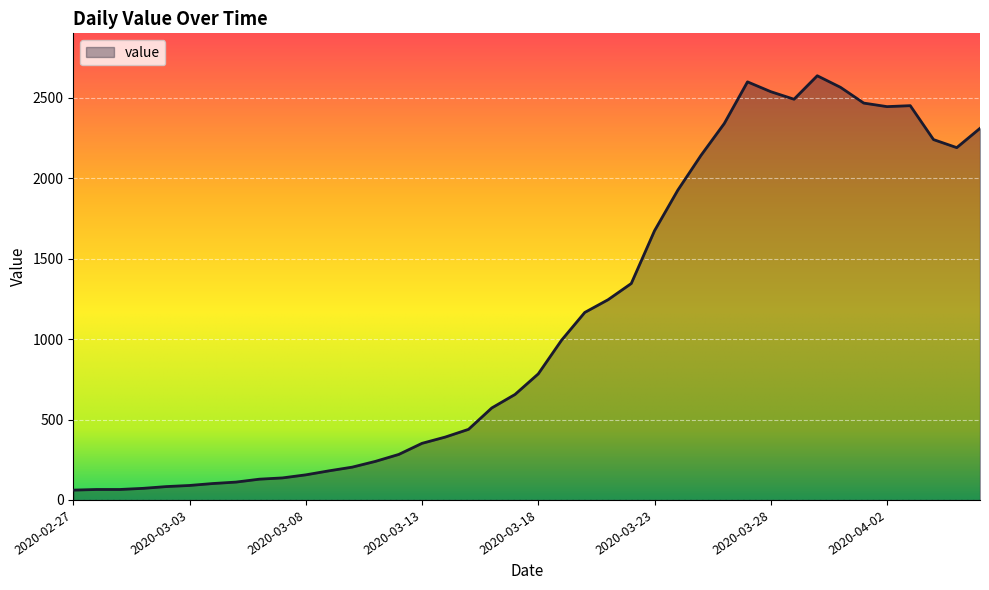

What is the difference between the maximum and minimum values?

2577